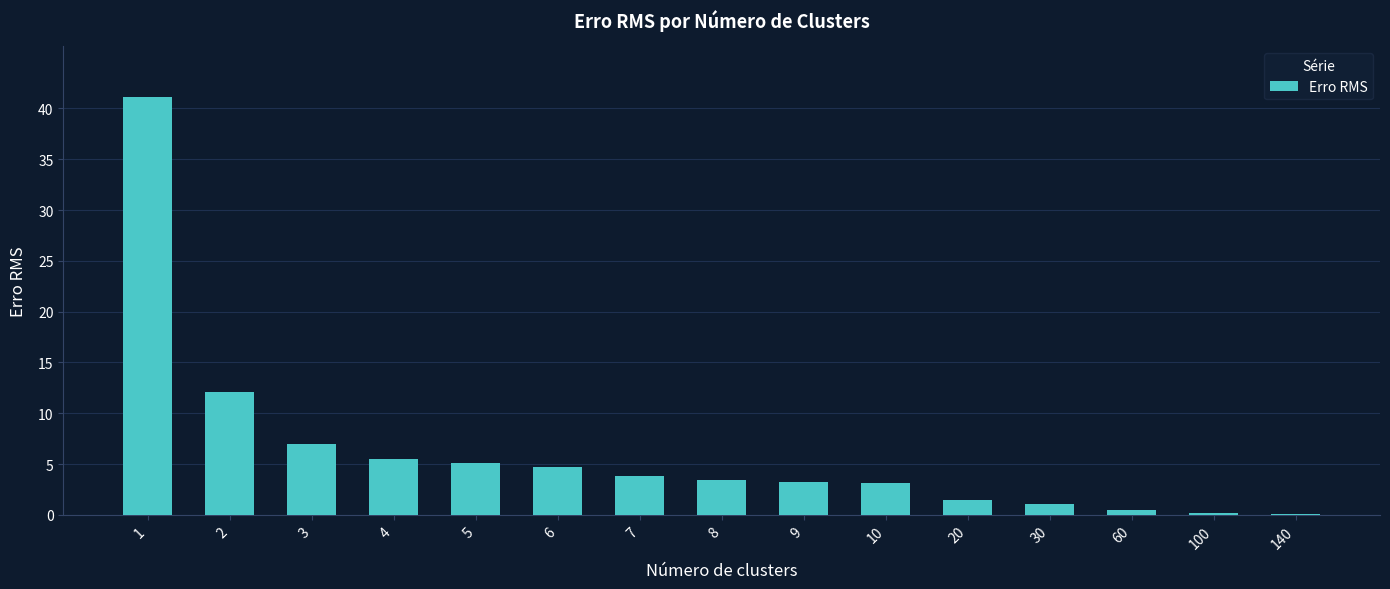

What is the sum of all values?

92.5